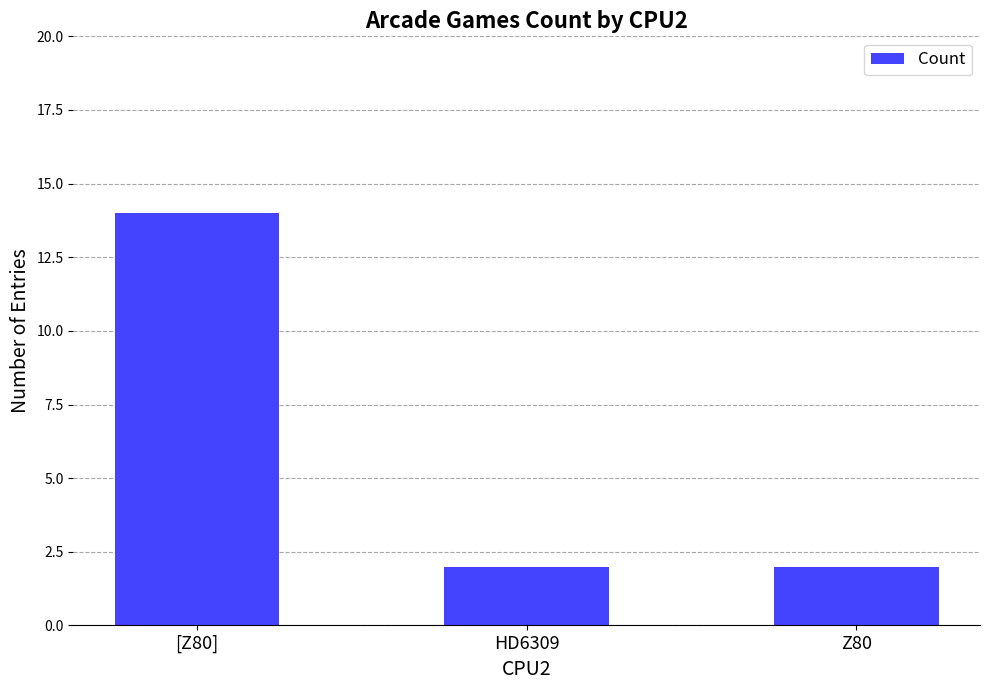

True or false: the data shows 3 at HD6309.

False